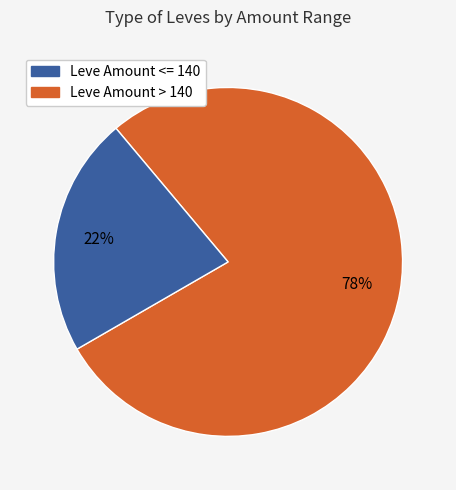

To the nearest percent, what is the difference between the largest and smallest slice percentages?

56%